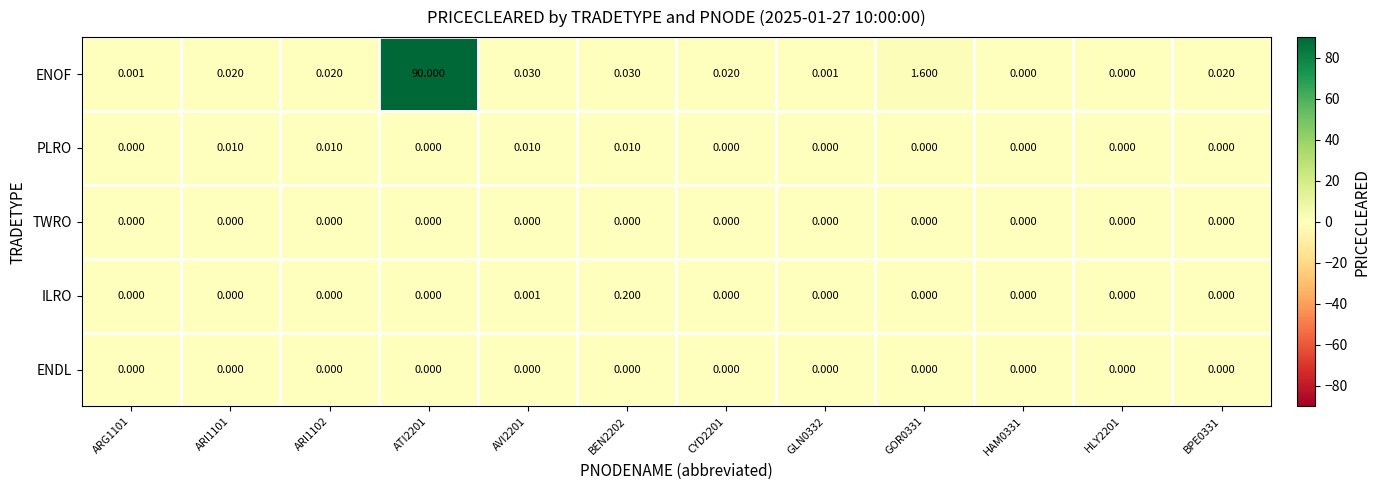

Which series has the largest total across all categories?

ENOF